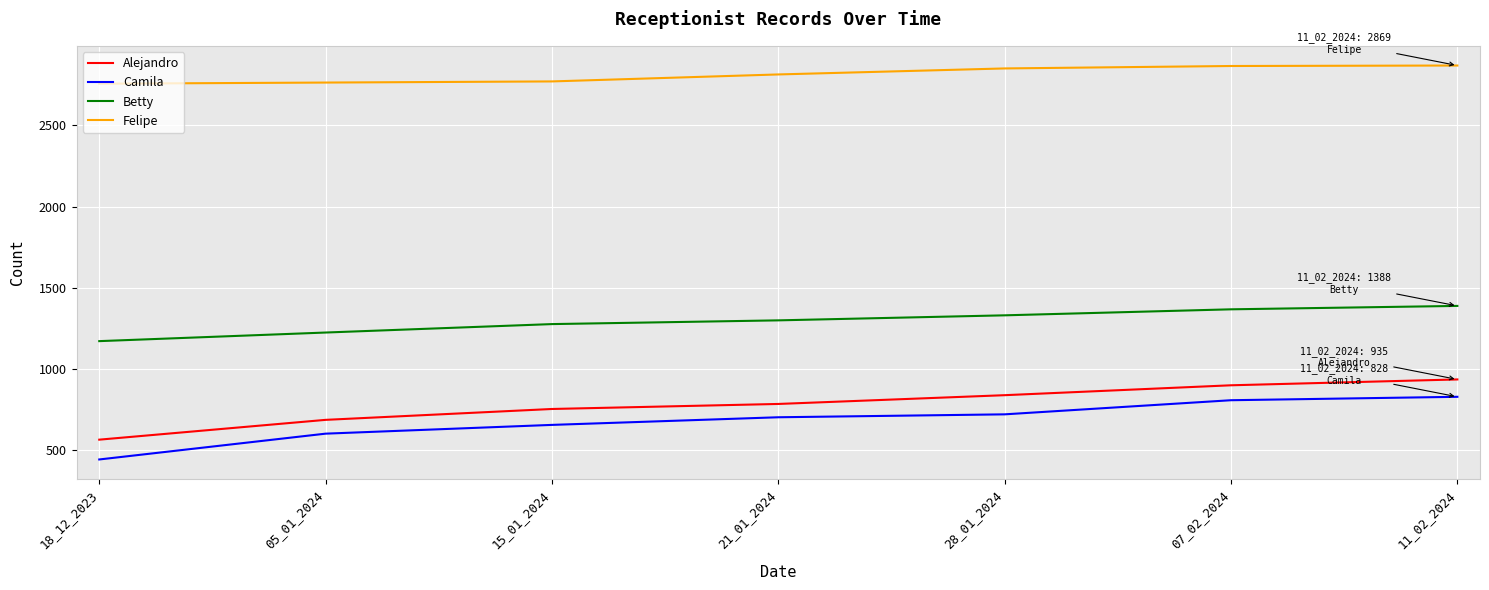

How many lines are shown in the chart?

4